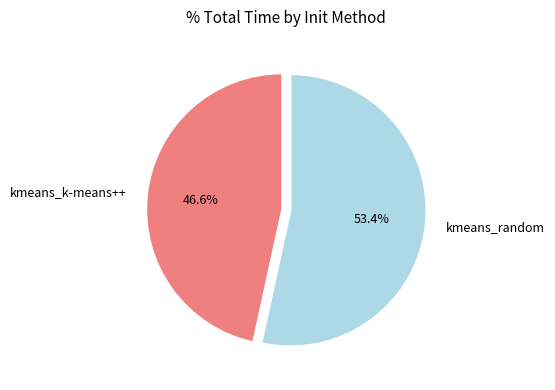

What is the ratio of the value at kmeans_random to the value at kmeans_k-means++?

1.1